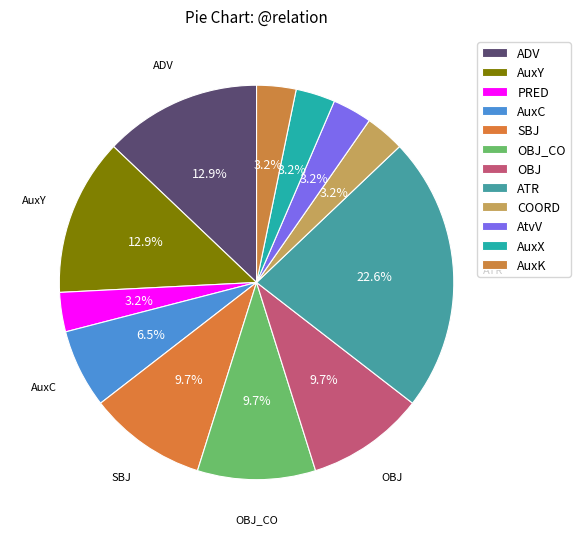

What is the smallest slice in the pie chart?

PRED